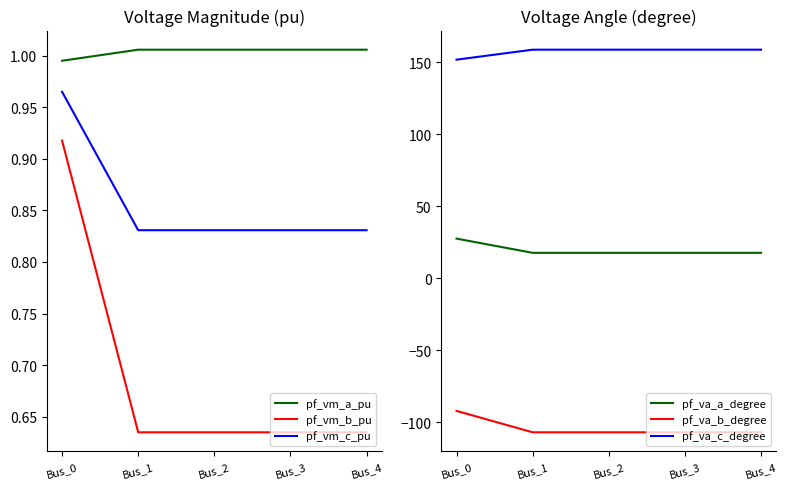

How many values in the pf_vm_a_pu series are below 1?

1